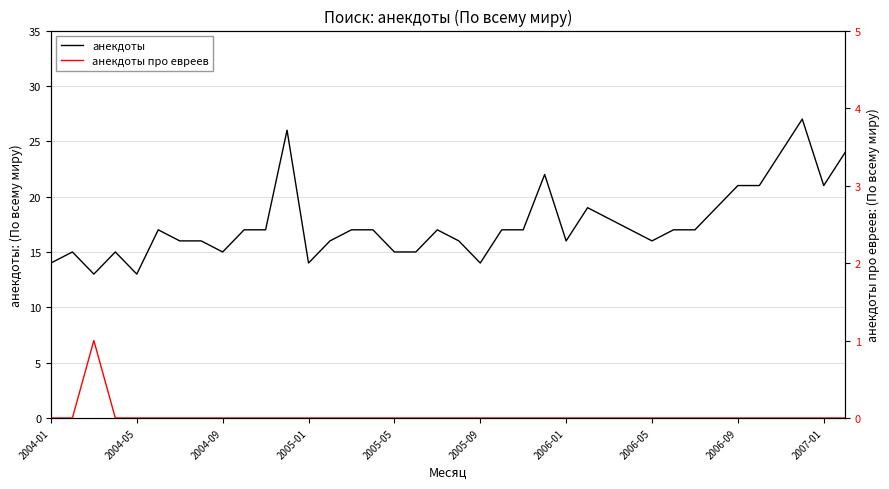

True or false: анекдоты and анекдоты про евреев cross at least once.

False